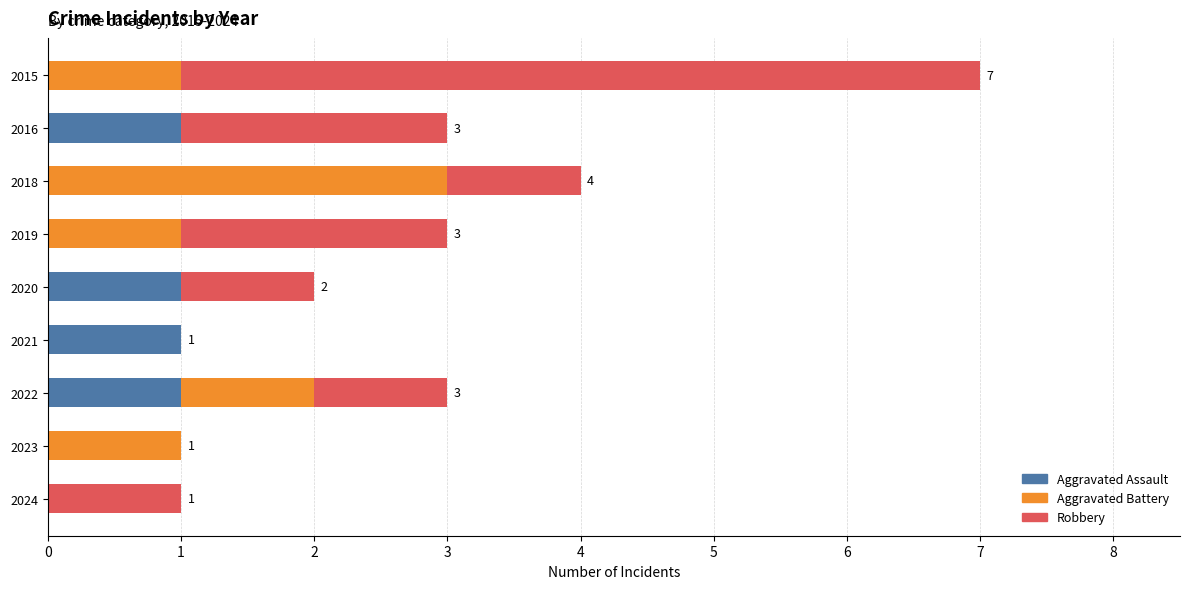

What is the total value across all series at 2018?

4